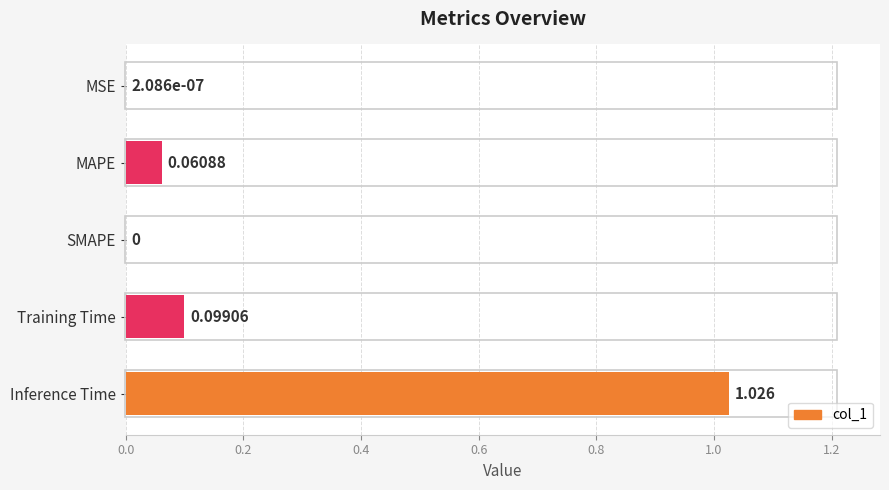

Which has a higher value, MAPE or Training Time?

Training Time